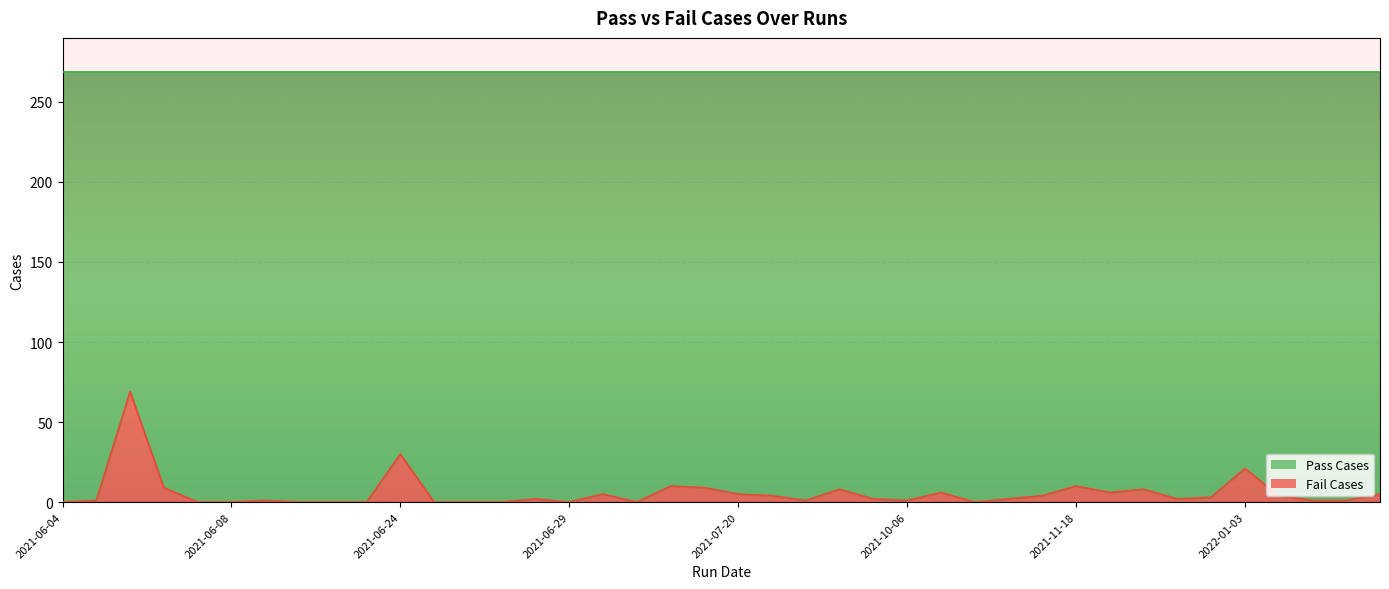

The chart shows a value of 2 at 2021-08-14. True or false?

False